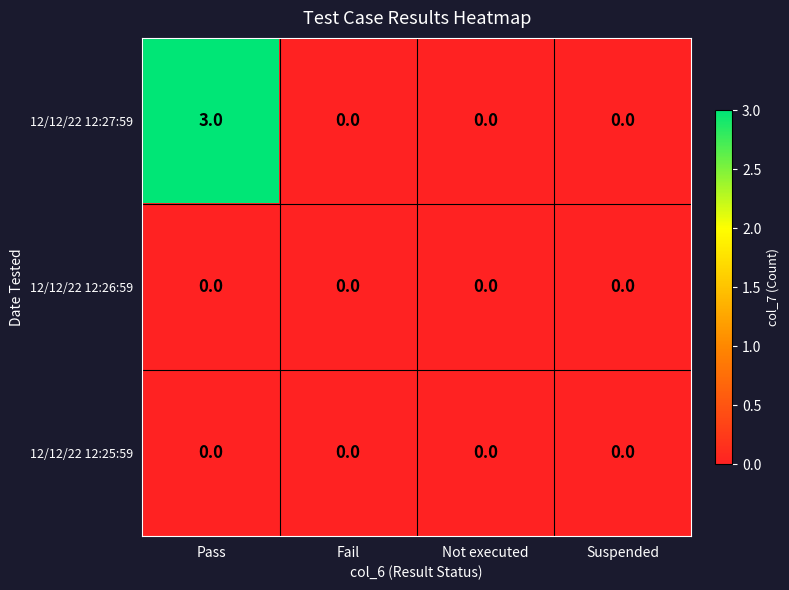

At which category is the sum across all series the highest?

Pass